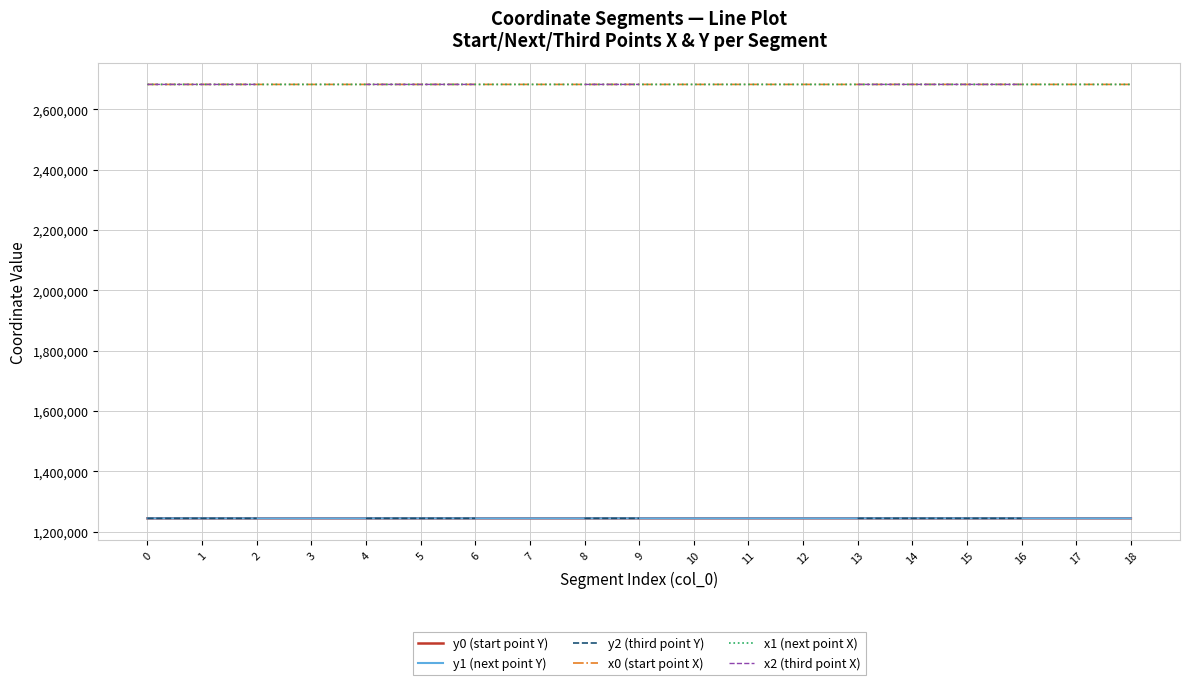

What is the value of the x1 (next point X) point at the 19th from the left?

2682480.0